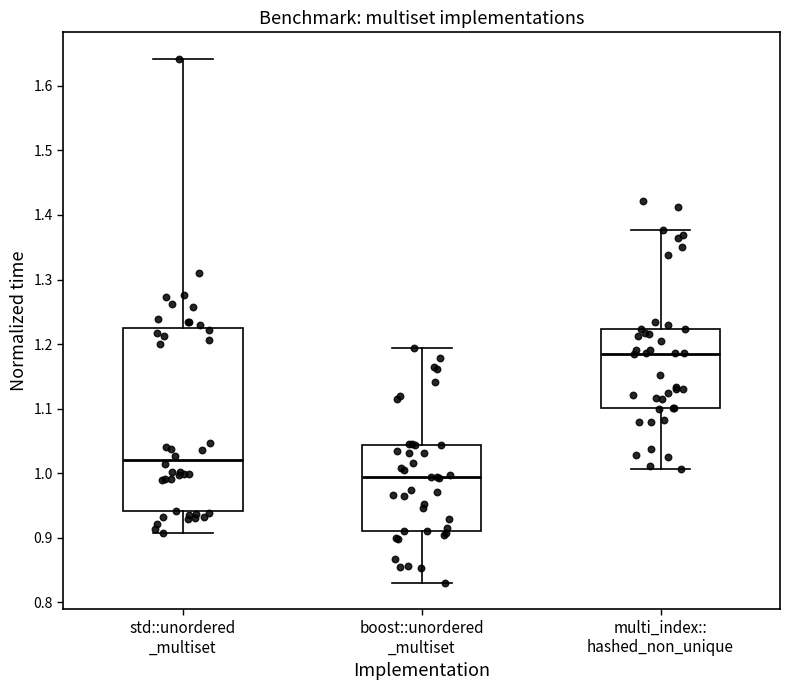

Reading left to right, read every box against the y-axis: the position of its median line, the range the box covers, and the ends of its whiskers. The values are not printed on the chart, so give them approximately, as read against the axis.

std::unordered _multiset: median 1.02, box 0.94 to 1.22, whiskers 0.91 to 1.64
boost::unordered _multiset: median 0.99, box 0.91 to 1.04, whiskers 0.83 to 1.19
multi_index:: hashed_non_unique: median 1.19, box 1.10 to 1.22, whiskers 1.01 to 1.38